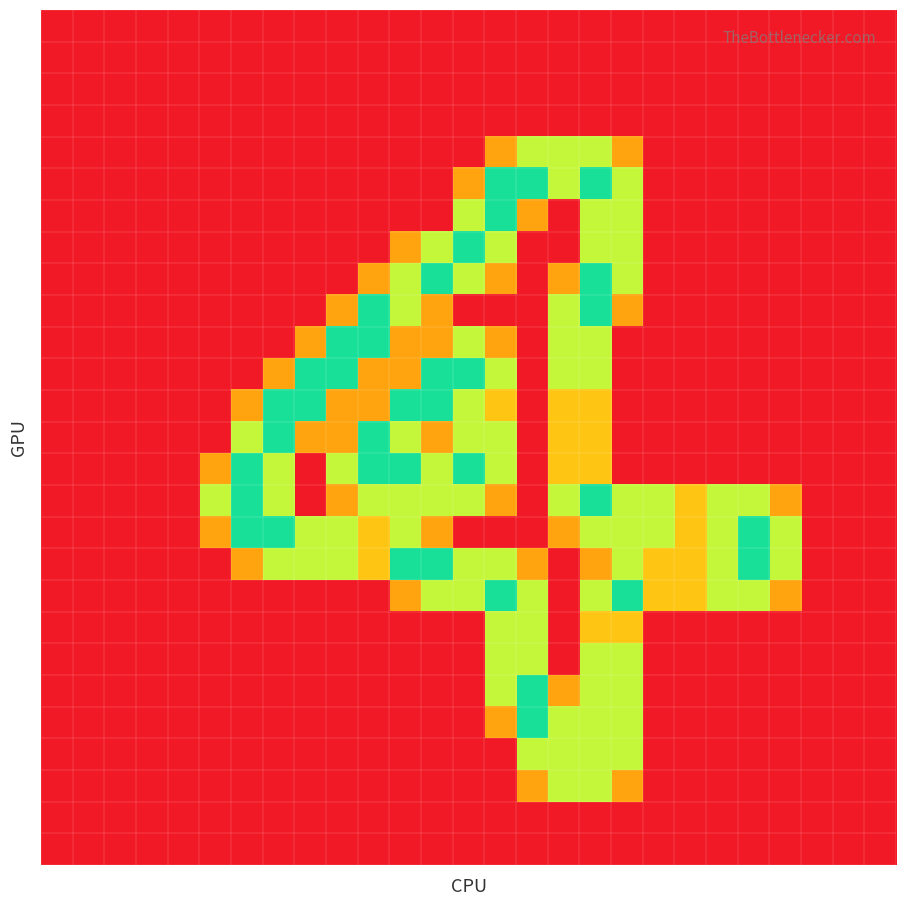

How many categories are shown in the chart?

27